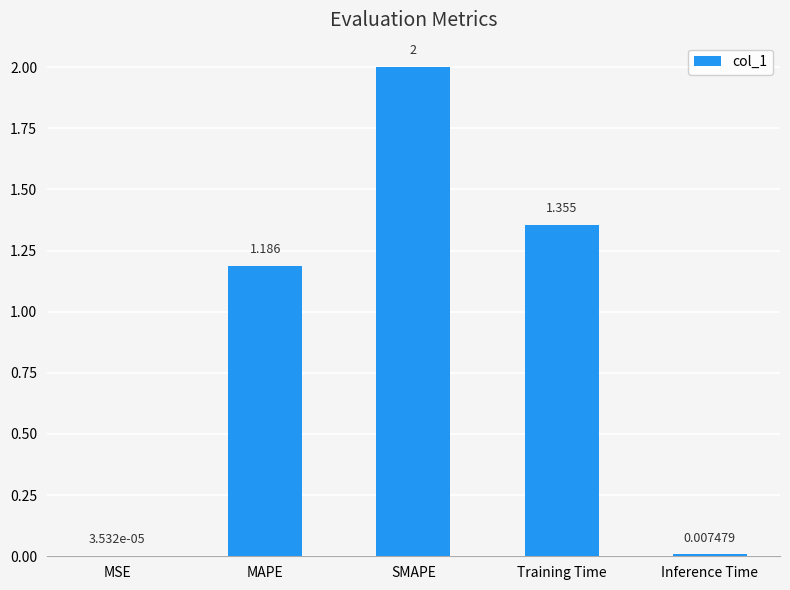

Which label corresponds to the largest value in the chart?

SMAPE